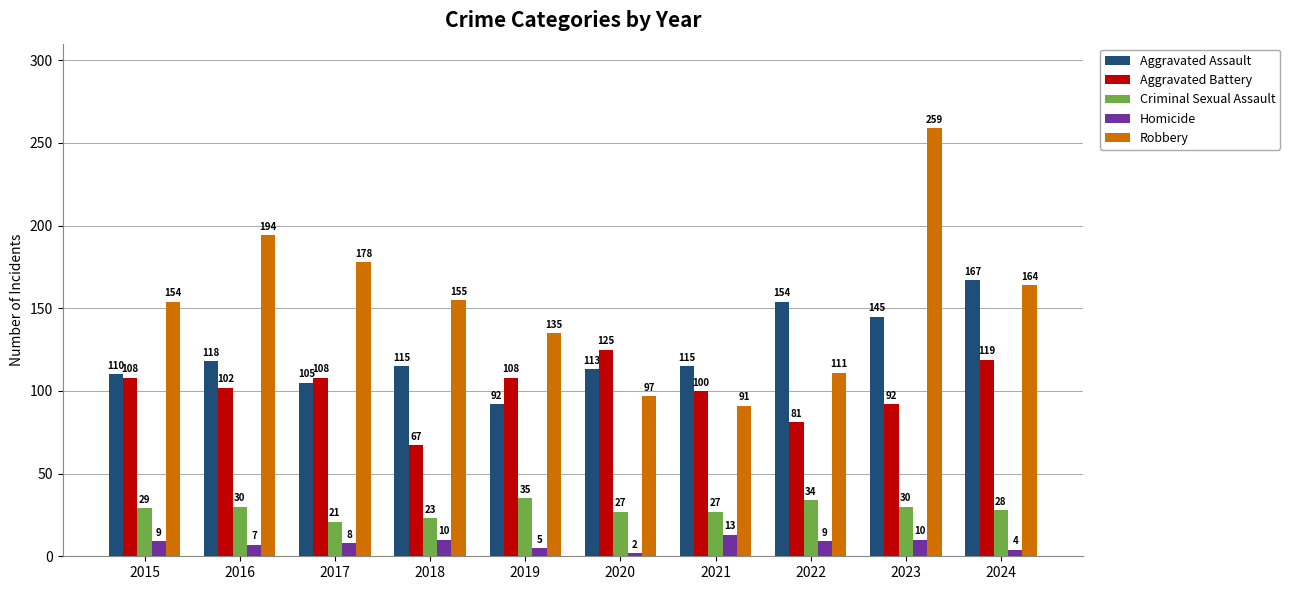

What is the value of the Aggravated Assault bar at the 1st from the left?

110